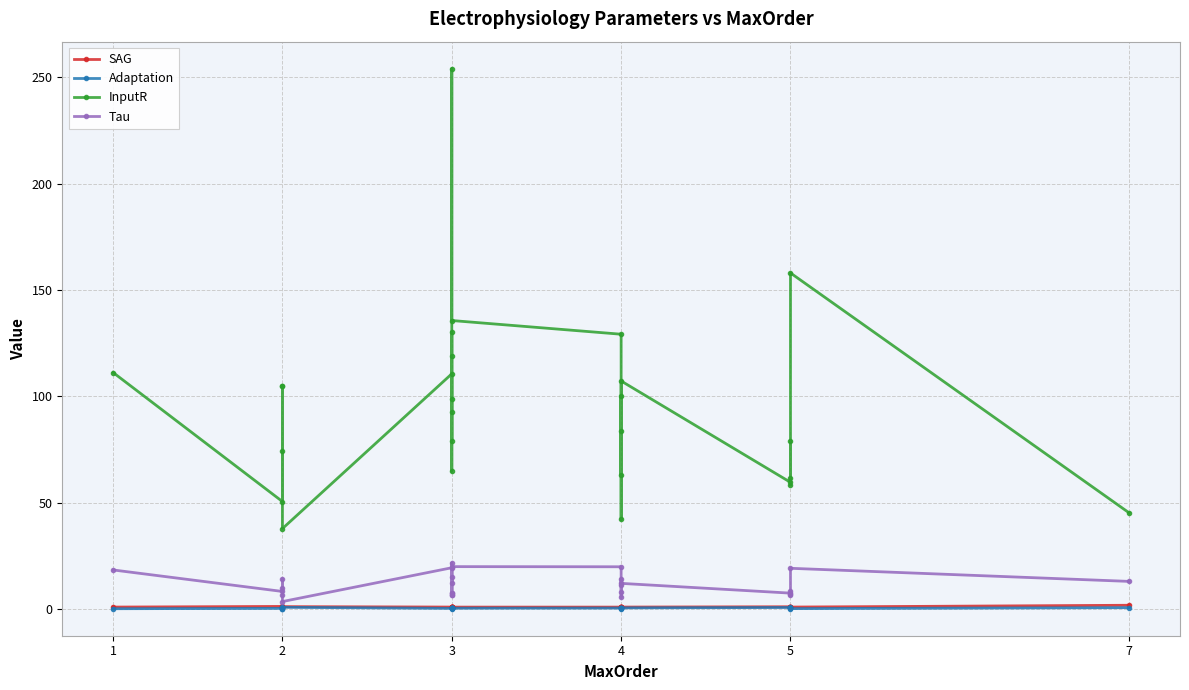

What is the difference between the maximum and minimum values in the Adaptation series?

0.7